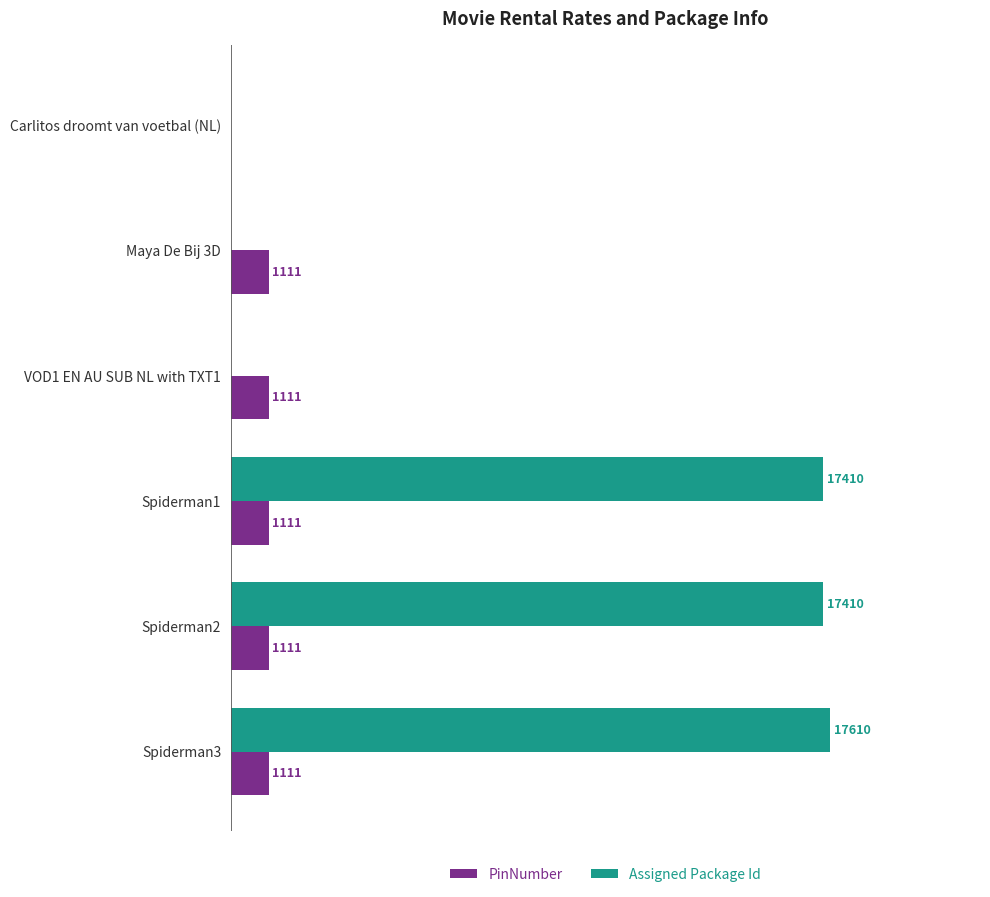

At which label is PinNumber closest to 555?

Carlitos droomt van voetbal (NL)